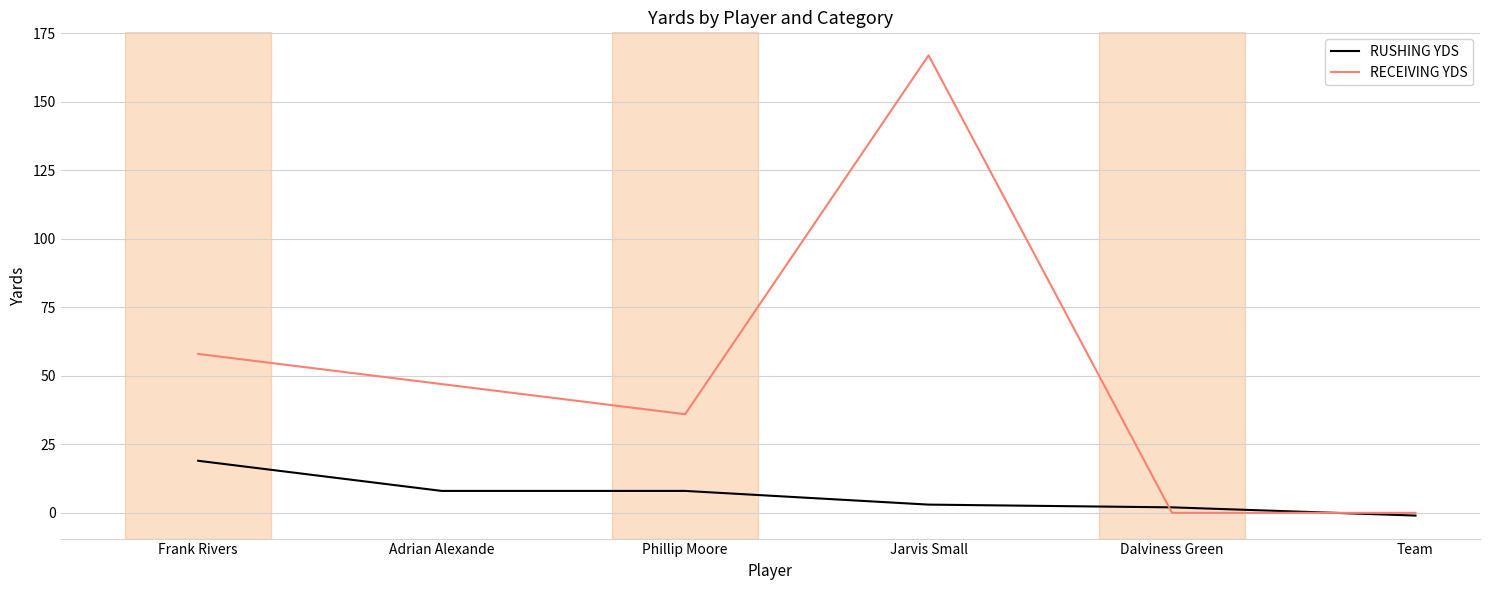

Between Frank Rivers and Phillip Moore, which series saw the biggest shift?

RECEIVING YDS